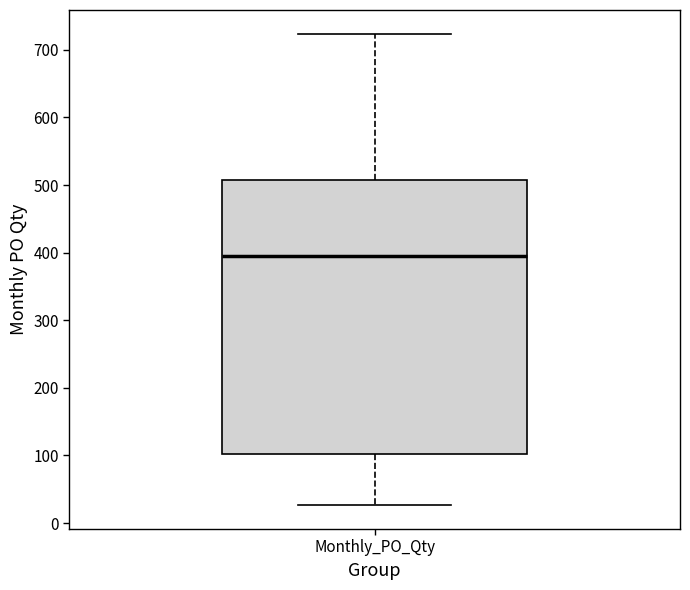

Read this box plot against the y-axis: the position of the median line, the range covered by the box, and the ends of both whiskers. The values are not printed on the chart, so give them approximately, as read against the axis.

median 400, box 100 to 510, whiskers 30 to 720